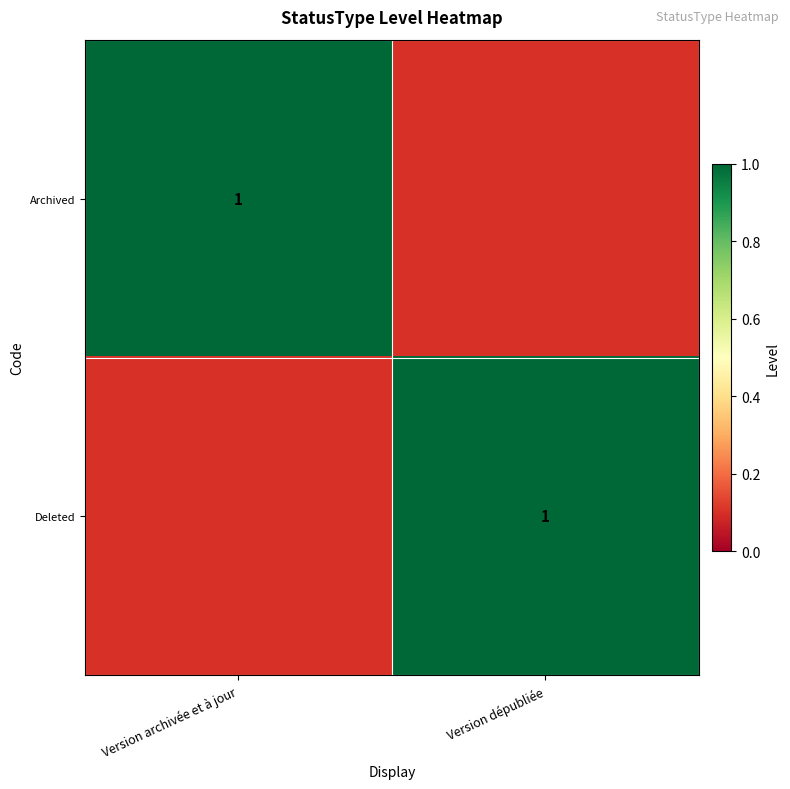

The value of Deleted at Version dépubliée is 1. True or false?

True